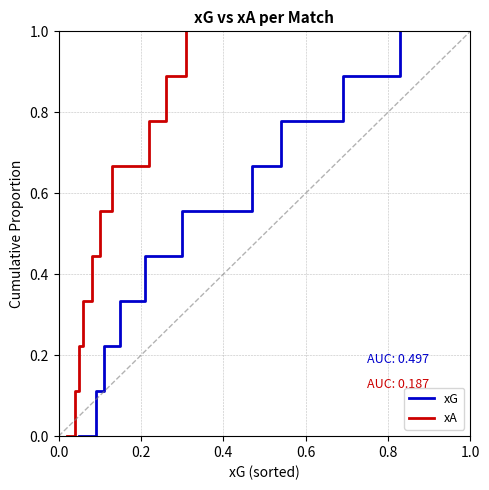

What is the value of the xG point at the 10th from the left?

1.0